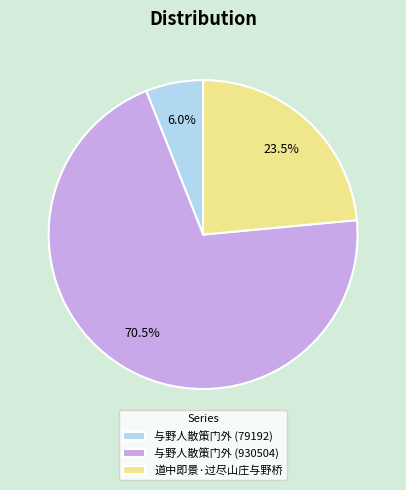

How much of the chart is everything except 与野人散策门外 (930504)?

29.5%